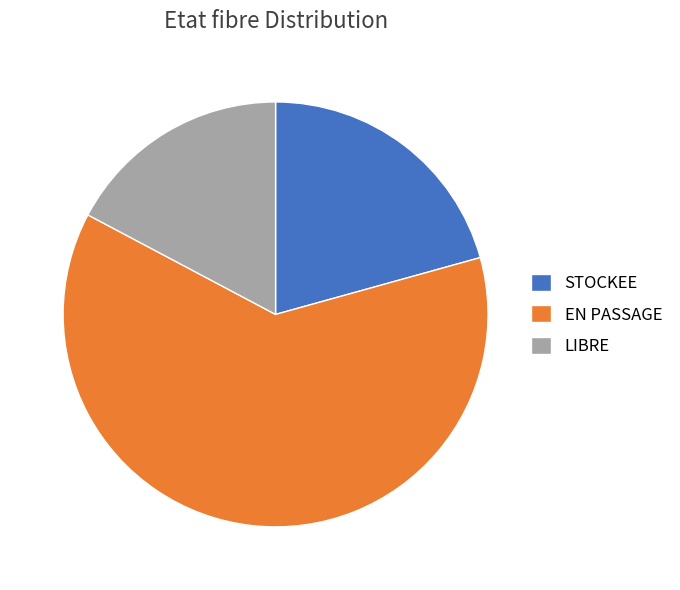

What is the smallest slice in the pie chart?

LIBRE